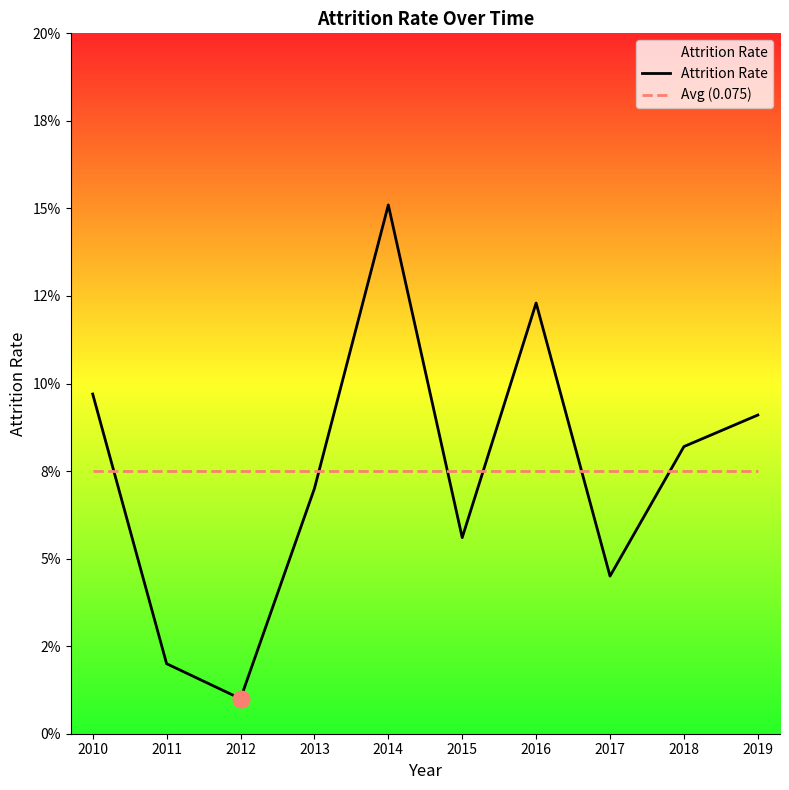

List the series in order of their peak value, highest first.

Attrition Rate, Avg (0.075)